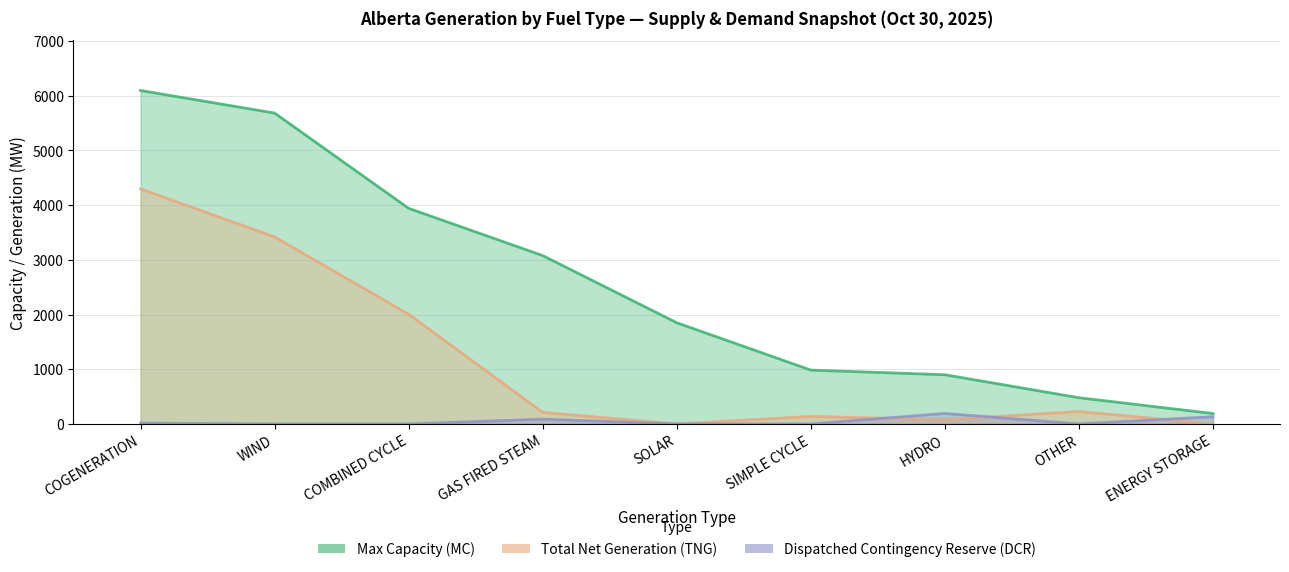

What position from the right is COMBINED CYCLE?

7